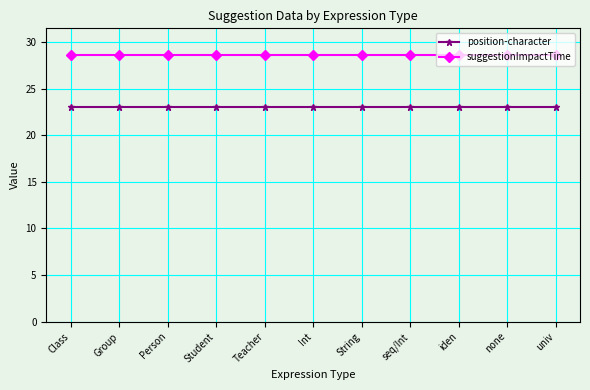

What is the sum of the suggestionImpactTime values at seq/Int and univ?

57.2